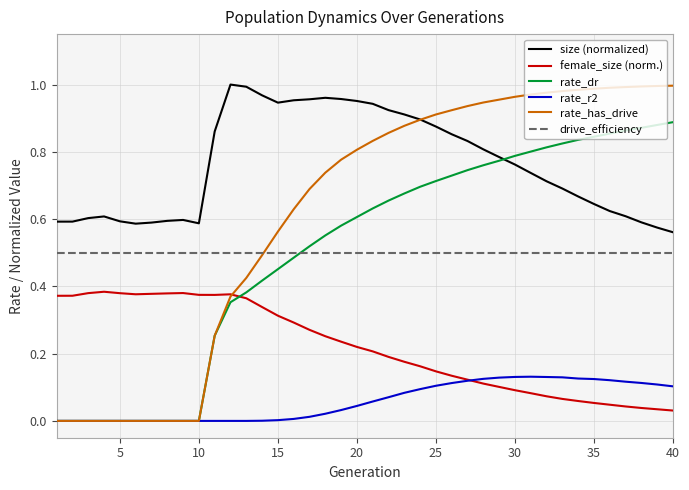

True or false: rate_r2 and size (normalized) intersect in this chart.

False